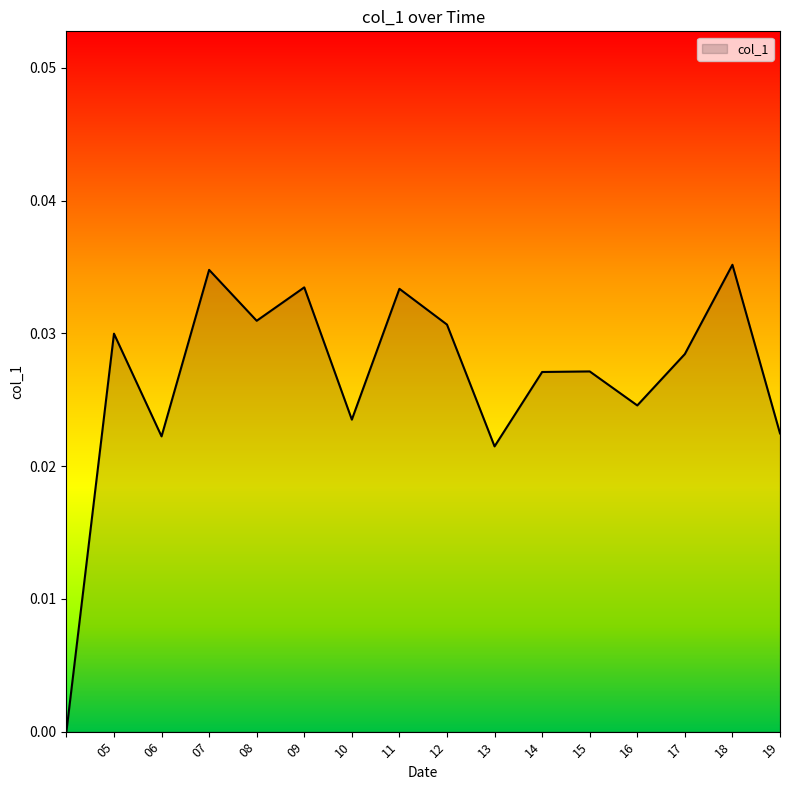

How many lines are shown in the chart?

1